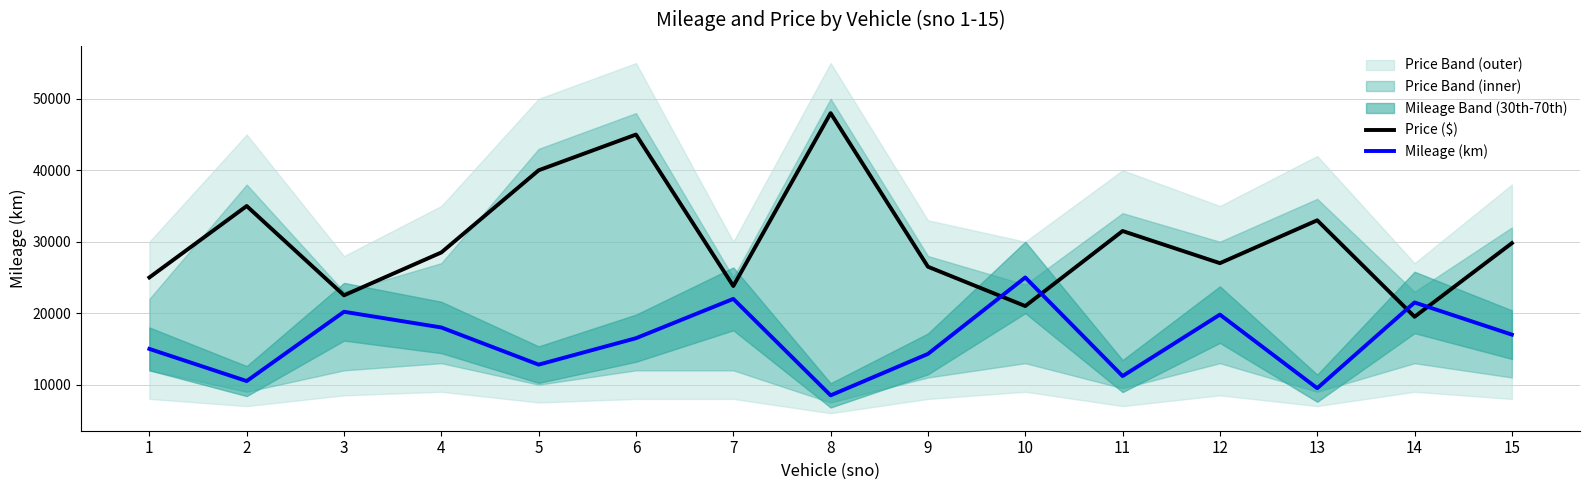

How many times do Mileage (km) and Price ($) cross each other?

4